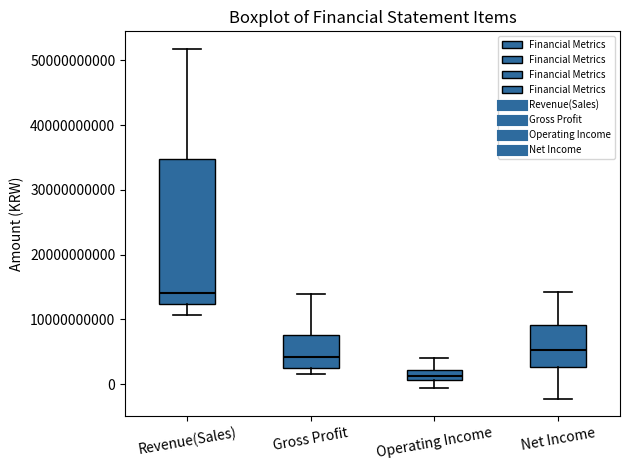

Comparing the boxes themselves (not the whiskers), which one is the tallest?

Revenue(Sales)